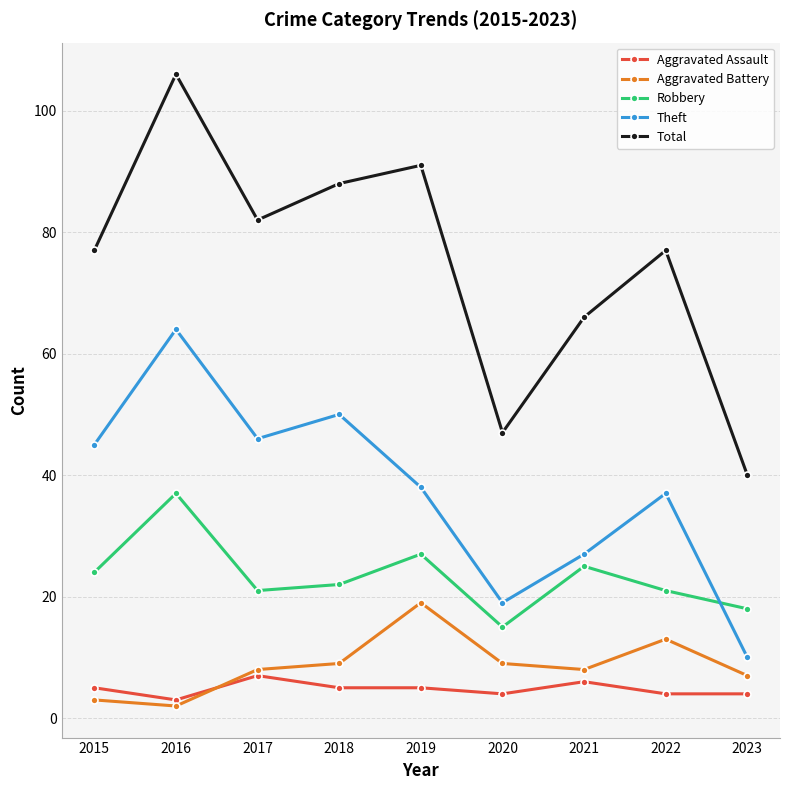

Between 2021 and 2022, which series saw the biggest shift?

Total